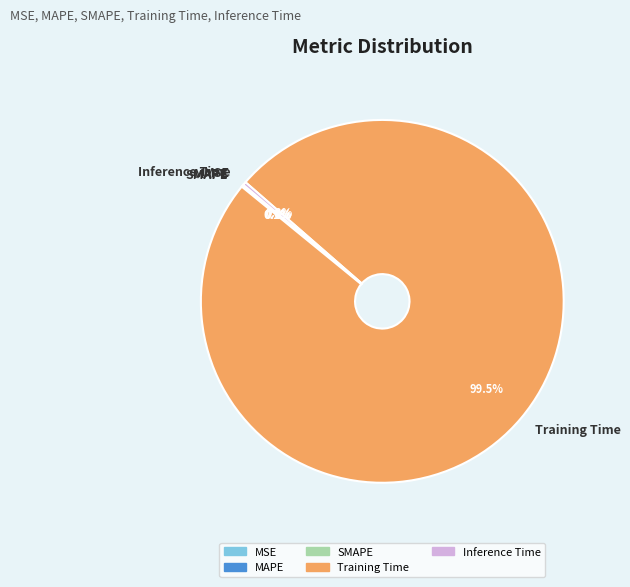

Which category has the biggest portion of the pie?

Training Time